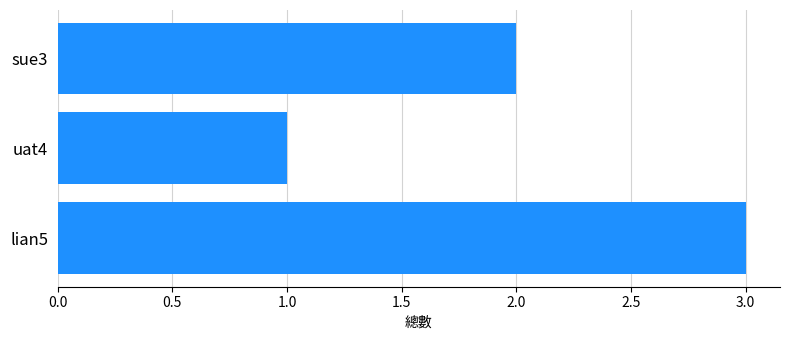

What is the ratio of the value at sue3 to the value at uat4?

2.0